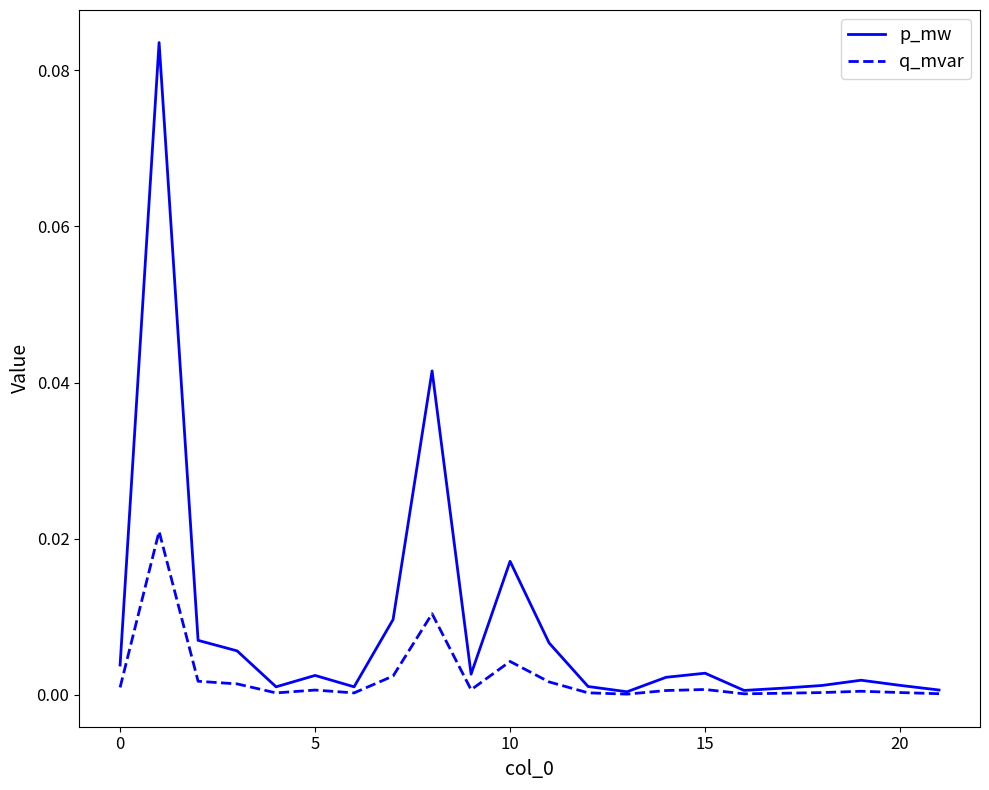

Rank the series by their maximum value, from lowest to highest.

q_mvar, p_mw